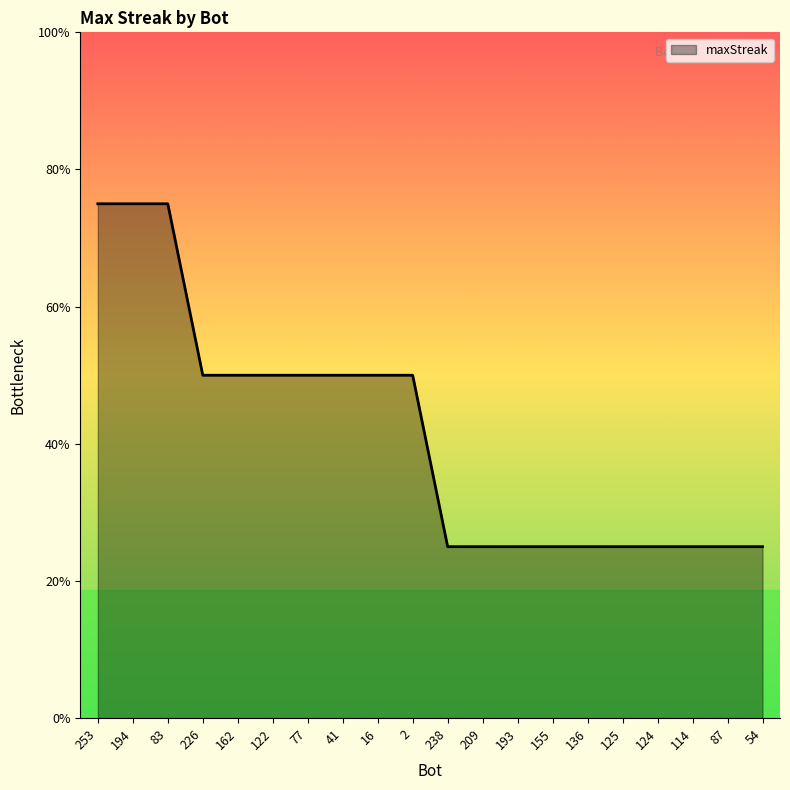

Does the chart display data point markers on the line(s)?

No